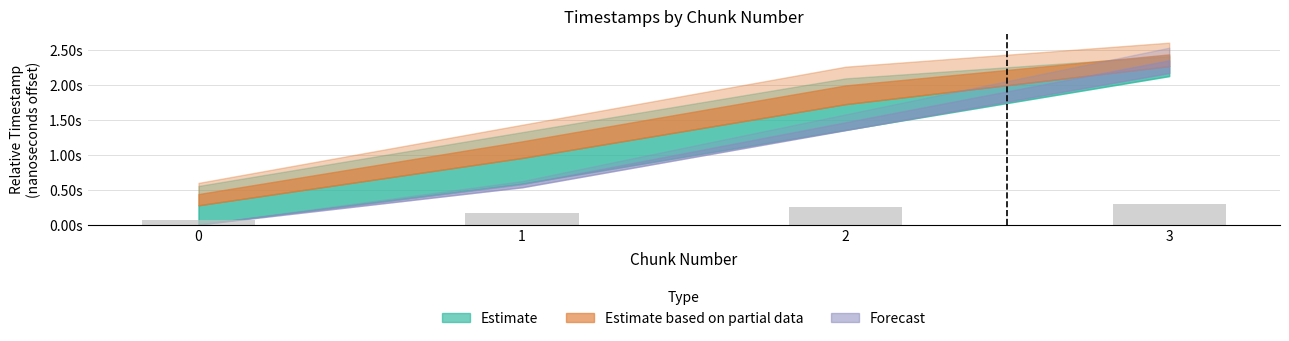

True or false: the data shows 200887865.4 at 3.

False